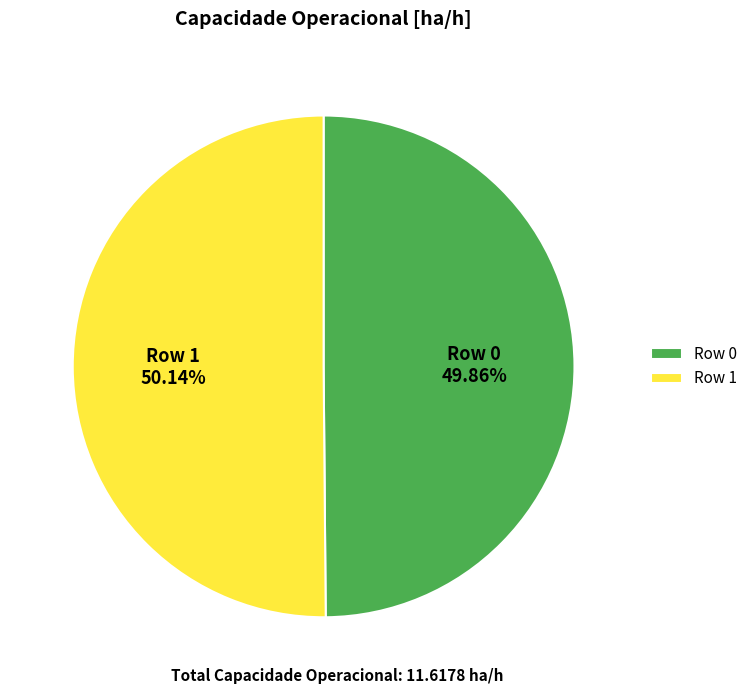

The Row 0 slice represents 58% of the pie. True or false?

False